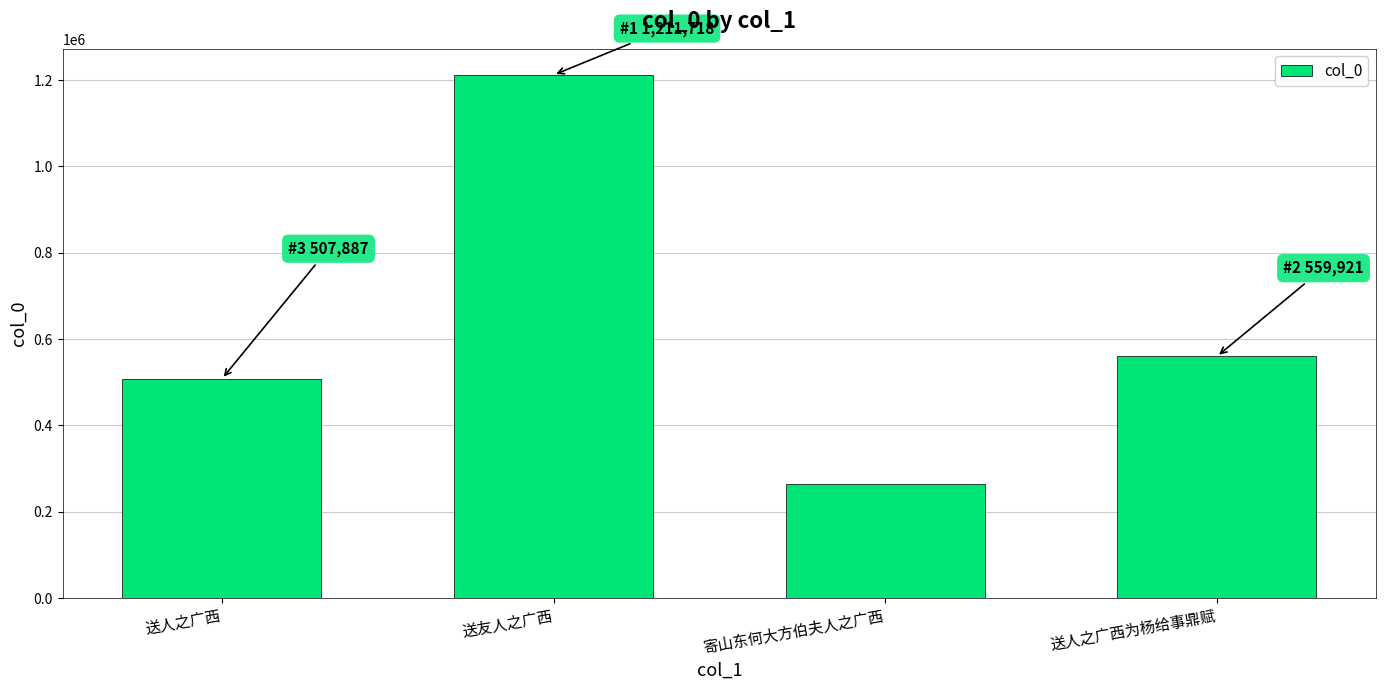

Are the bars horizontal?

No